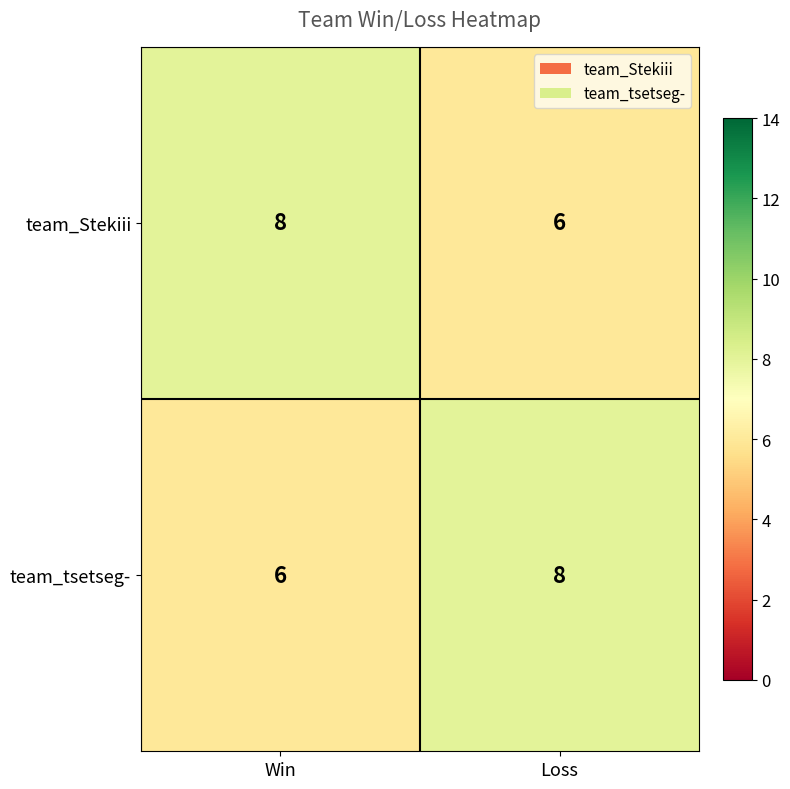

Count the number of data series in this chart.

2